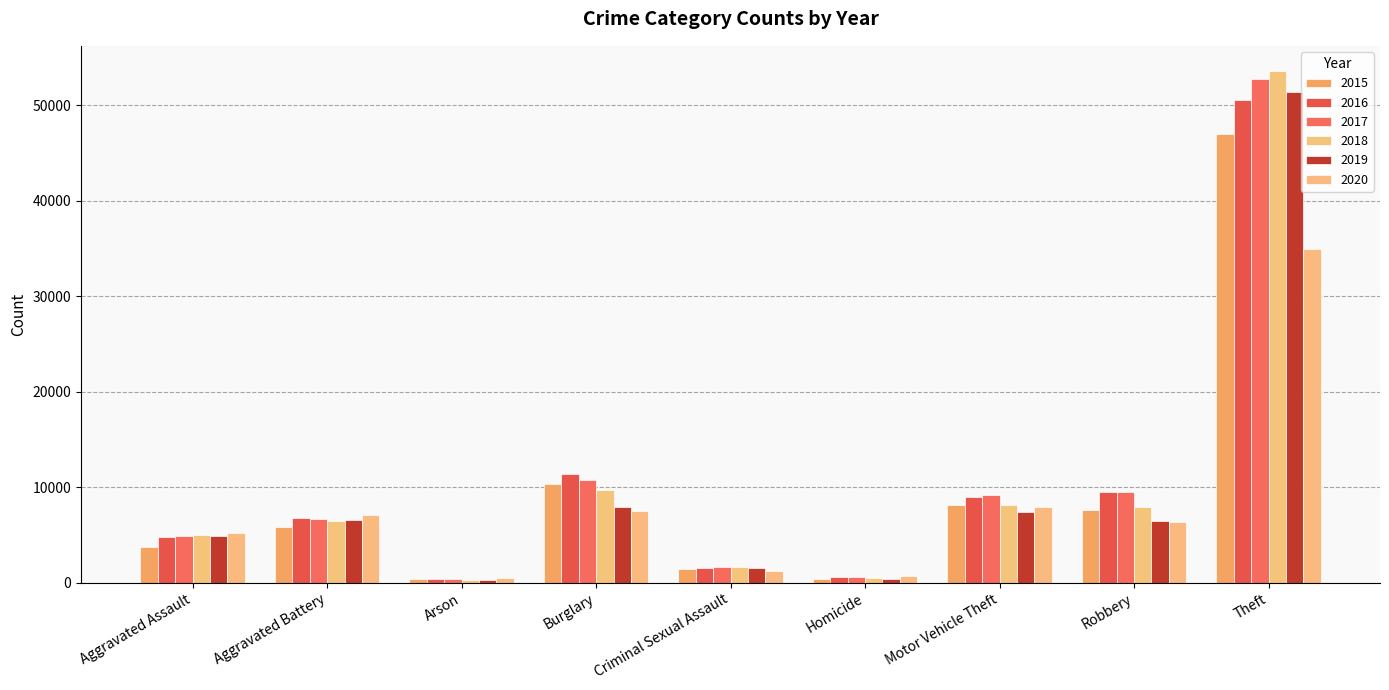

Does the chart contain stacked bars?

No